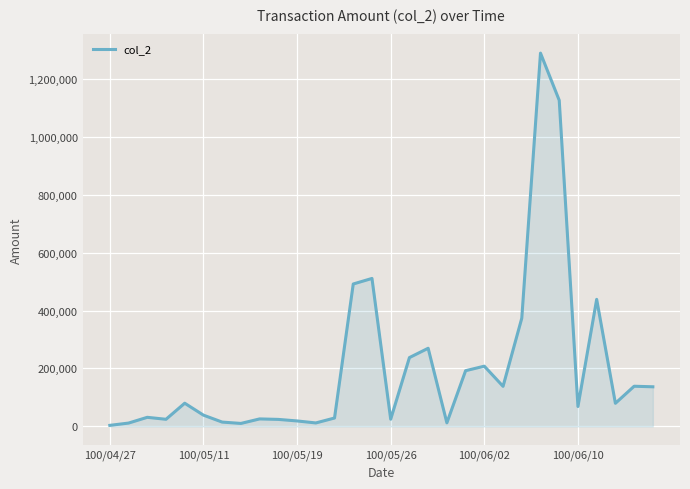

Between 100/06/10 and 100/06/02, which is larger?

100/06/02